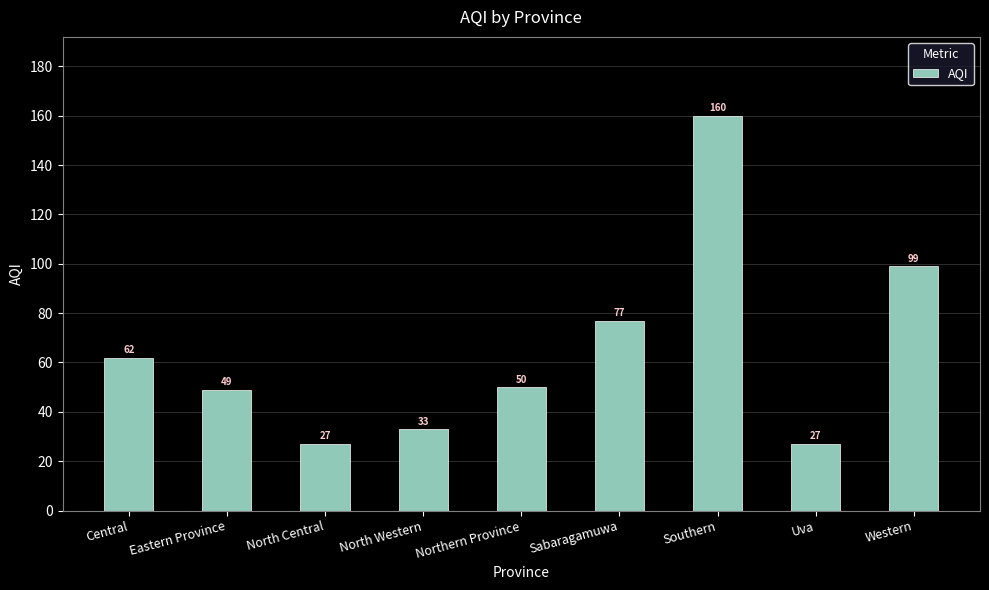

What is the difference between the values at Western and Uva?

72